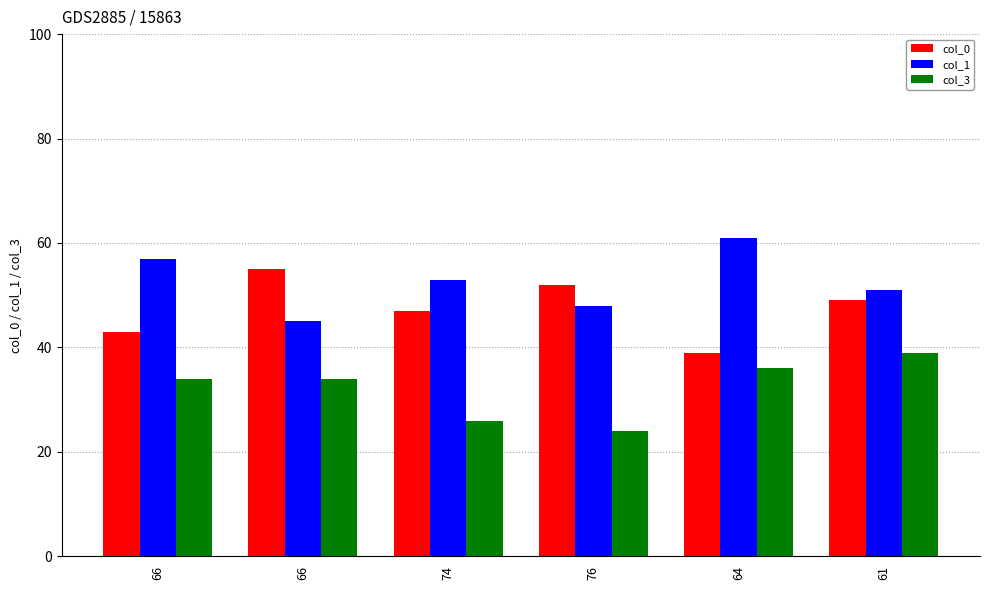

Count the number of categories in the chart.

6